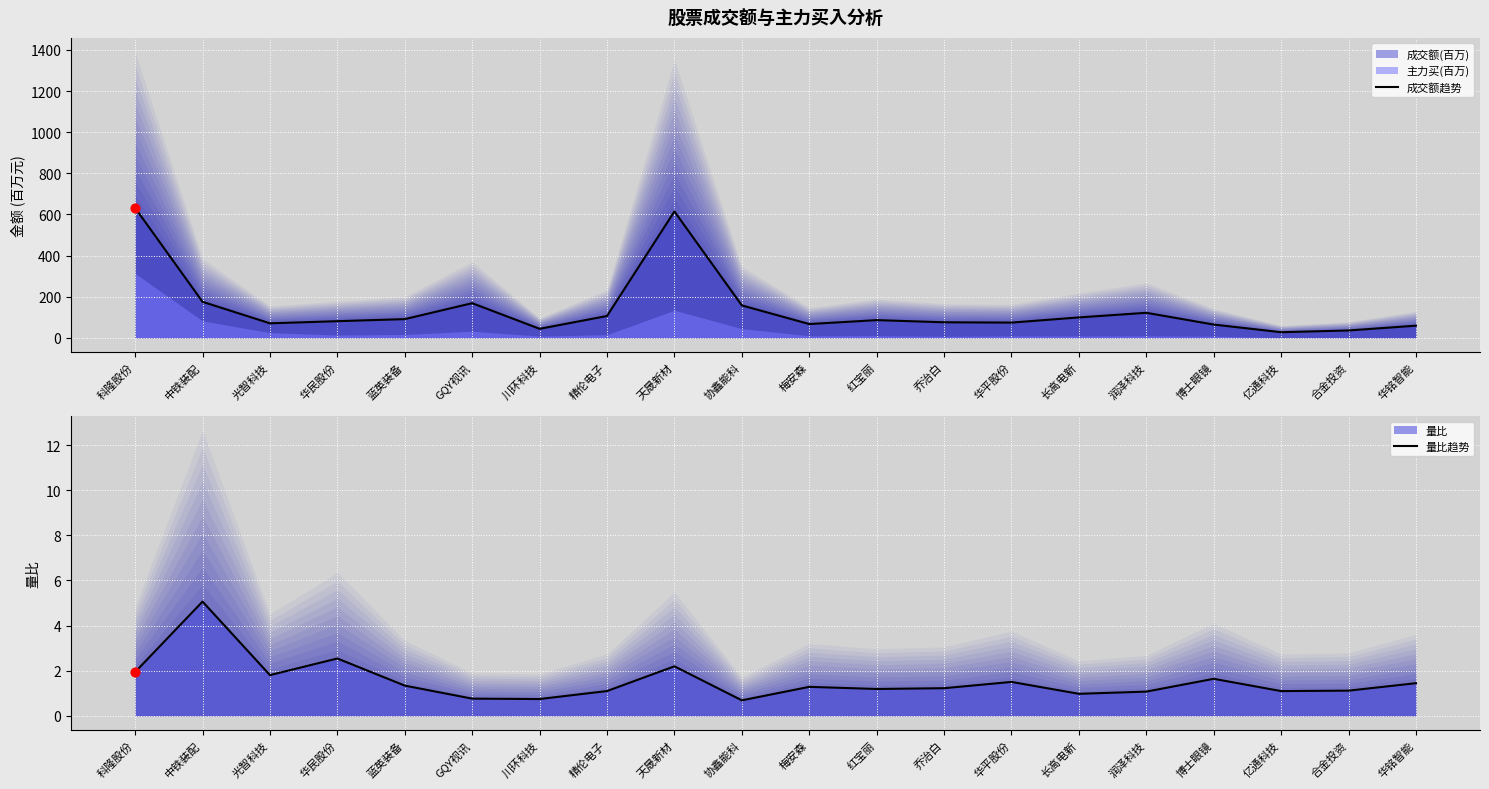

At how many categories does at least one series exceed 614?

2